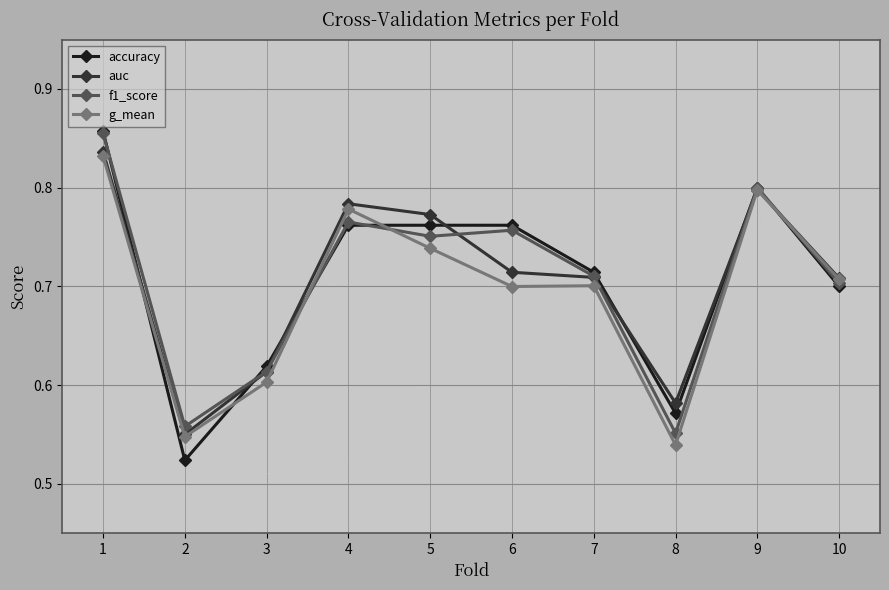

Where is the first local minimum for accuracy?

2